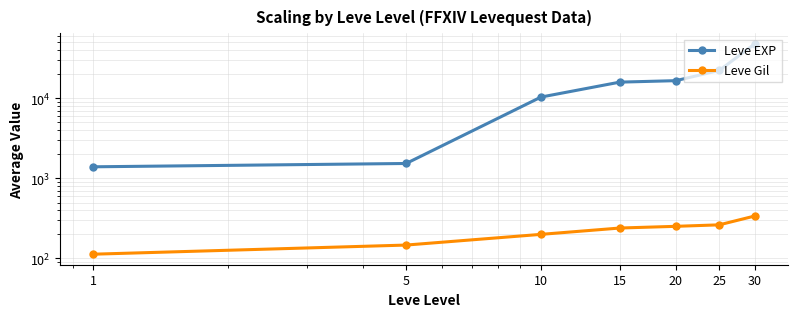

Is this an area chart (filled region under the line)?

No